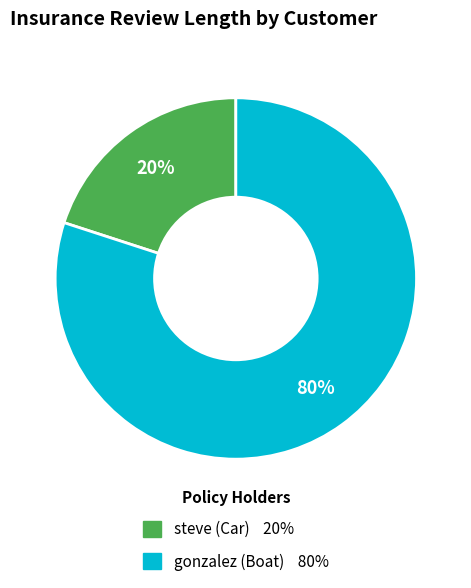

Approximately how many times larger is the value at gonzalez (Boat) compared to steve (Car)?

4.0